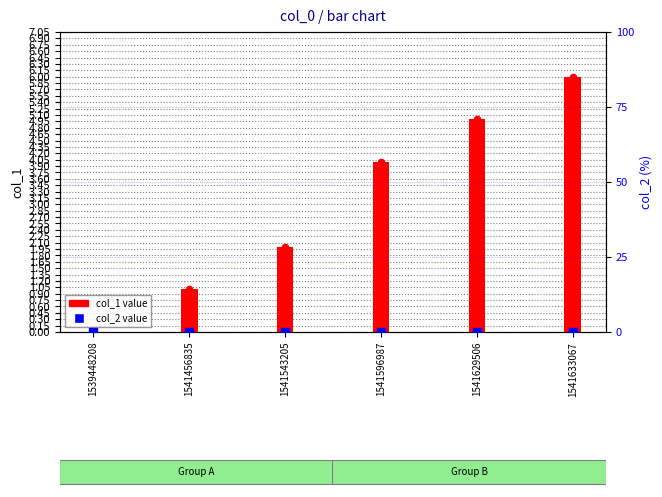

What are all the series names shown in the legend?

col_1, col_2